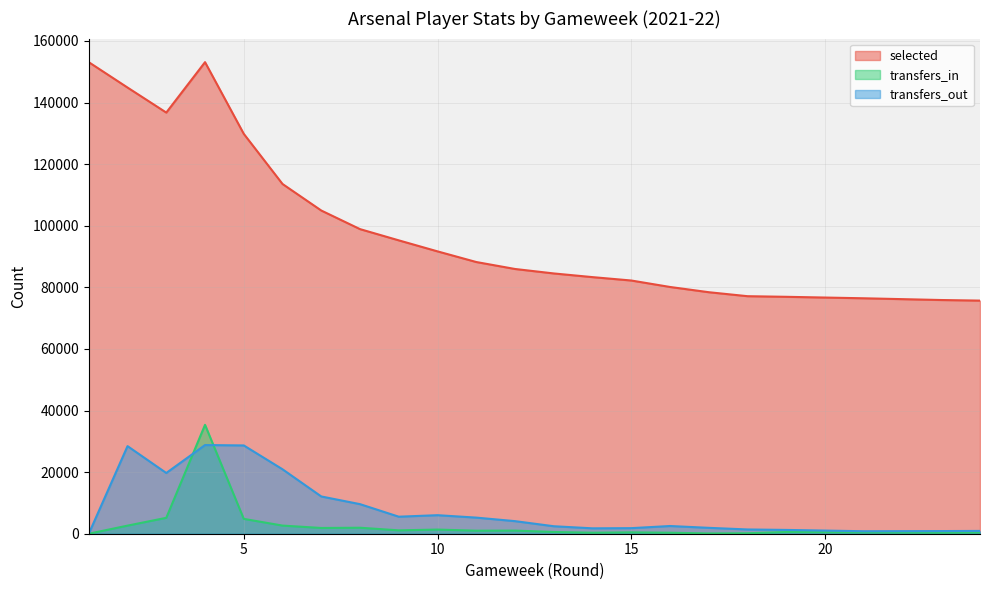

Which series has the largest total across all categories?

selected